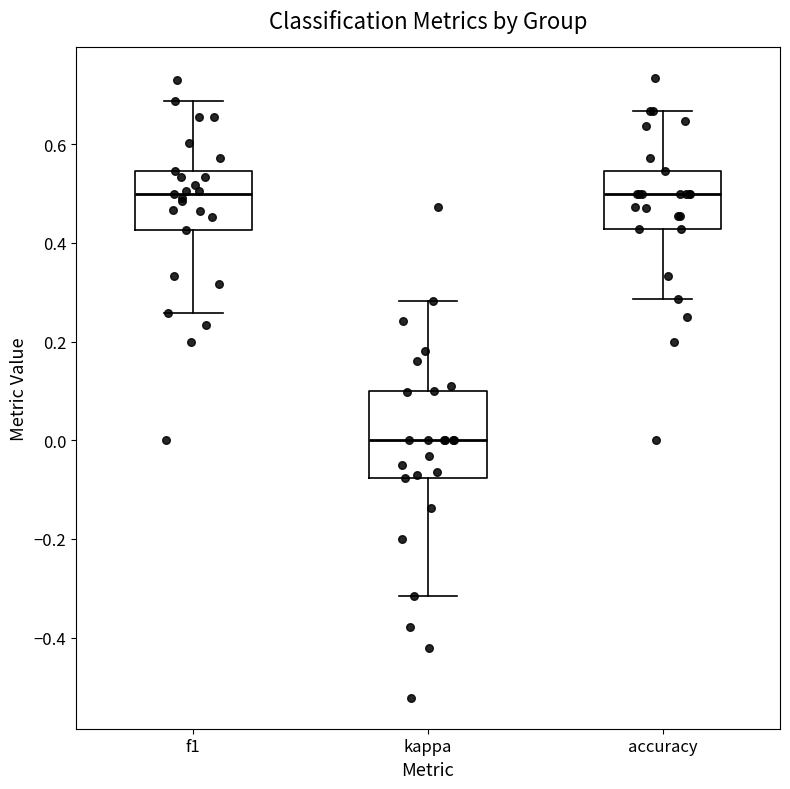

Reading left to right, transcribe this box plot: for each box, give where its median line is, the range the box spans, and where its two whiskers end, as read against the y-axis. The values are not printed on the chart, so give them approximately, as read against the axis.

f1: median 0.50, box 0.42 to 0.54, whiskers 0.26 to 0.68
kappa: median 0.00, box -0.08 to 0.10, whiskers -0.32 to 0.28
accuracy: median 0.50, box 0.42 to 0.54, whiskers 0.28 to 0.66